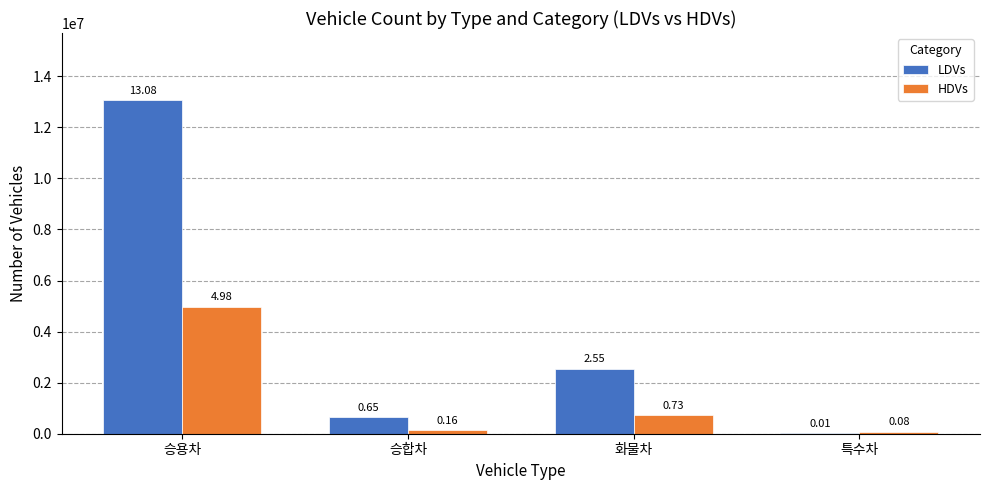

How many groups of bars are there?

4